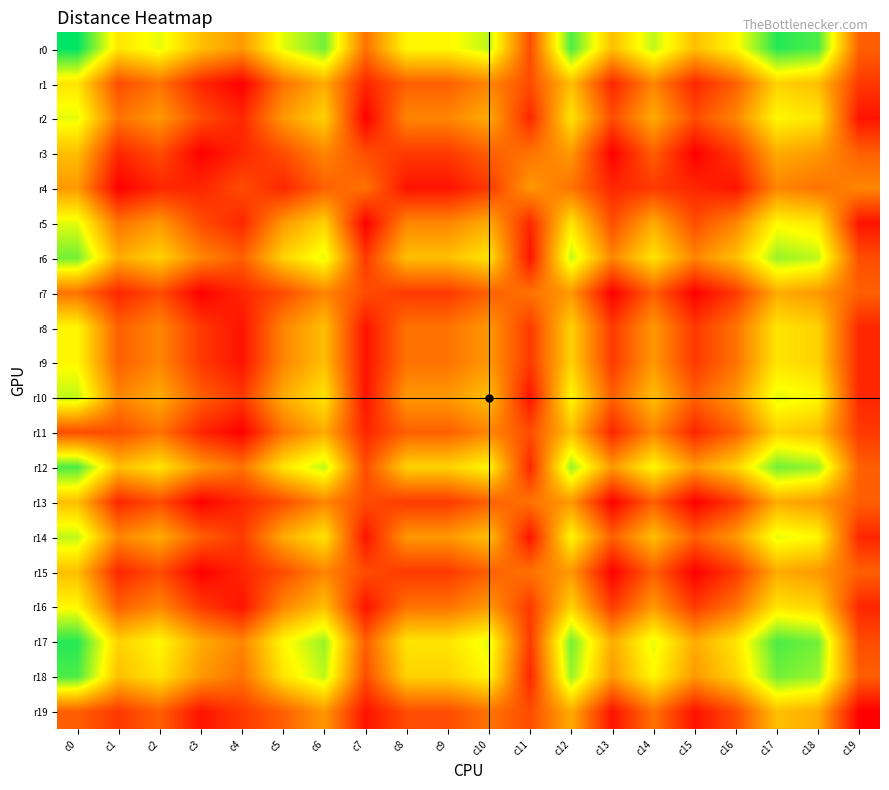

At which category does the chart reach its peak across all series?

c0